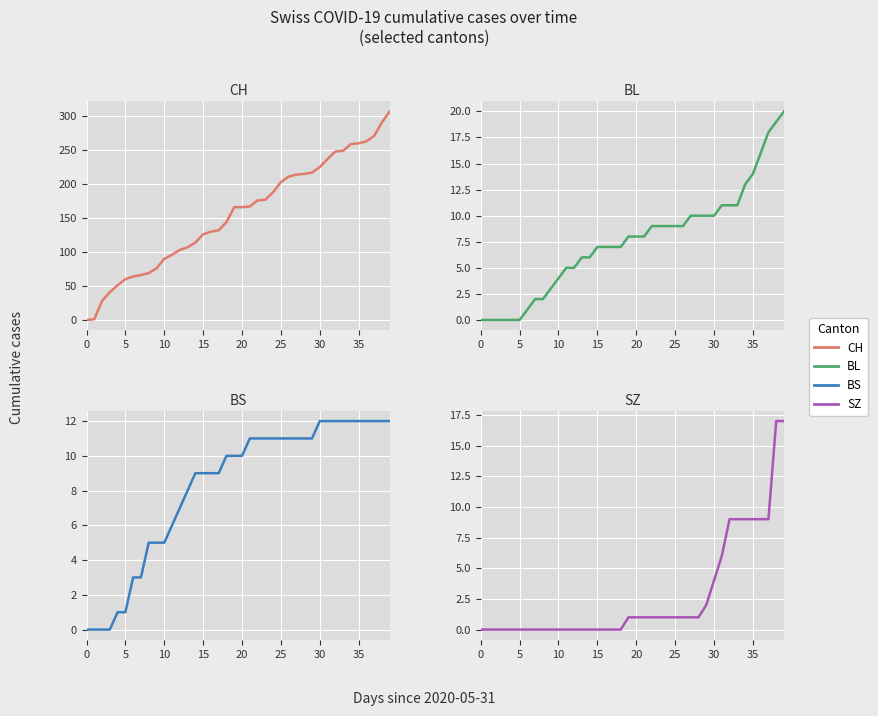

True or false: SZ has more than 1 points higher than both neighbors.

False